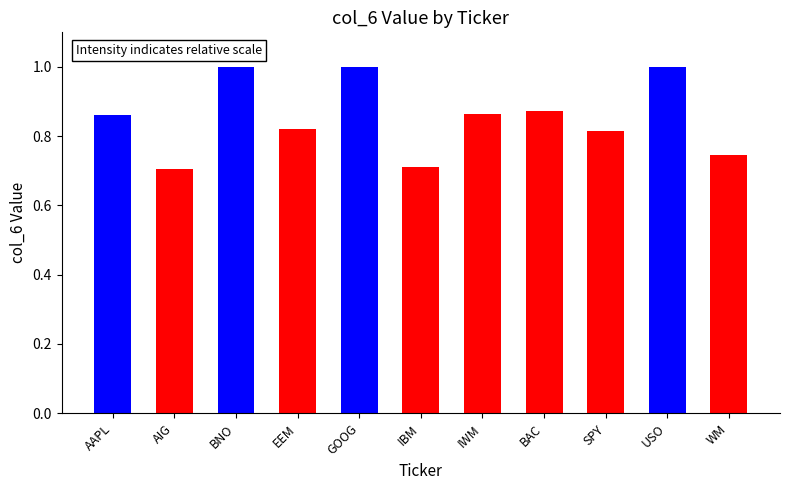

Is it true that the value at WM is 0.7?

True